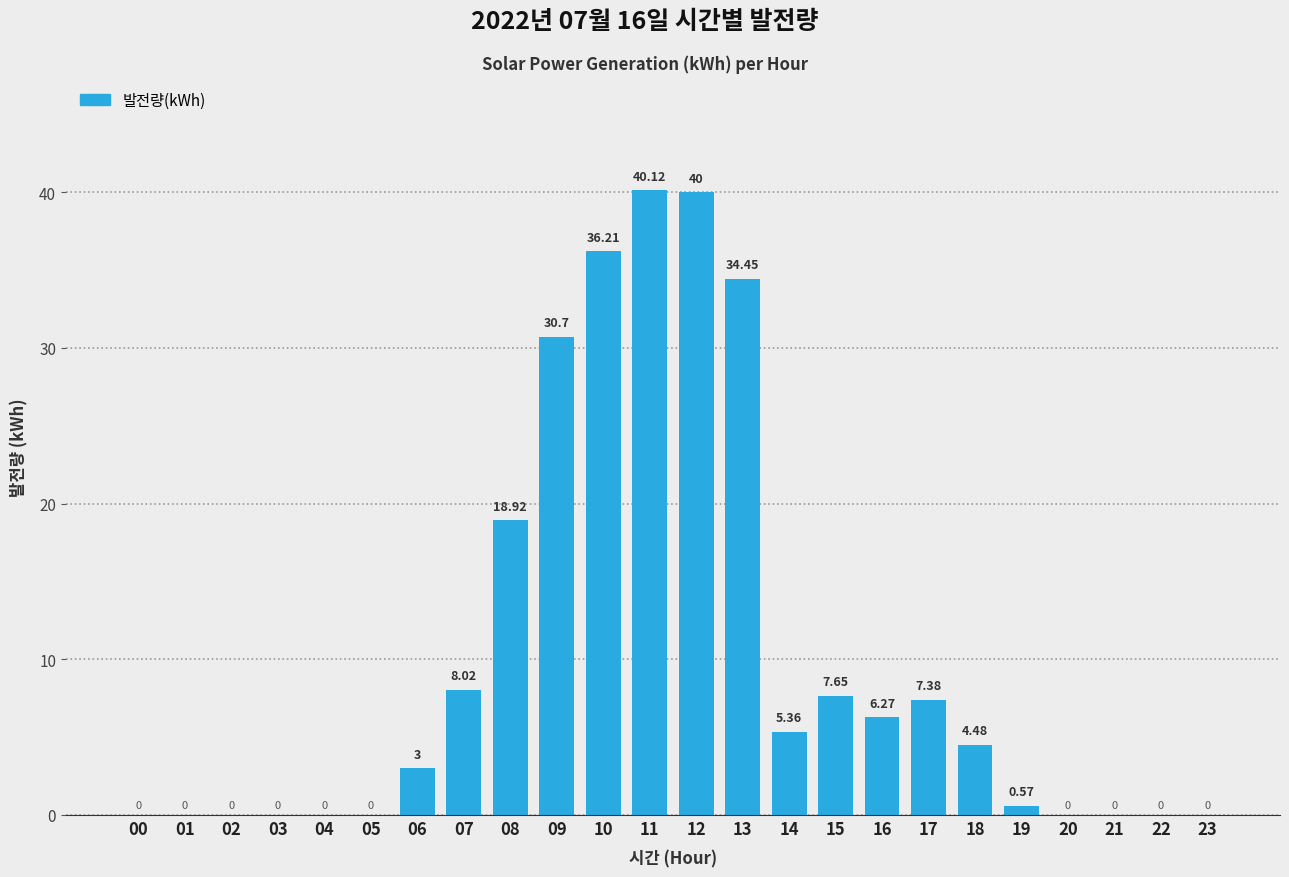

What is the sum of the values at 12 and 04?

40.0